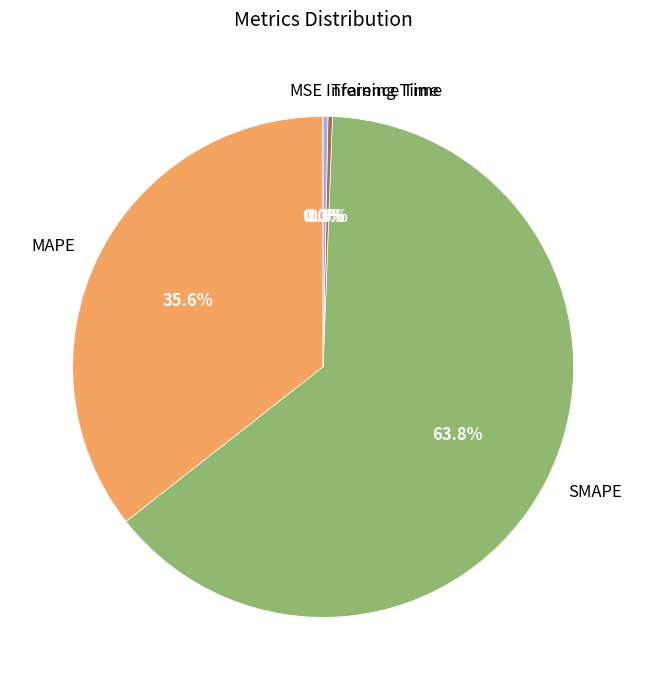

Is SMAPE the majority of the pie?

Yes